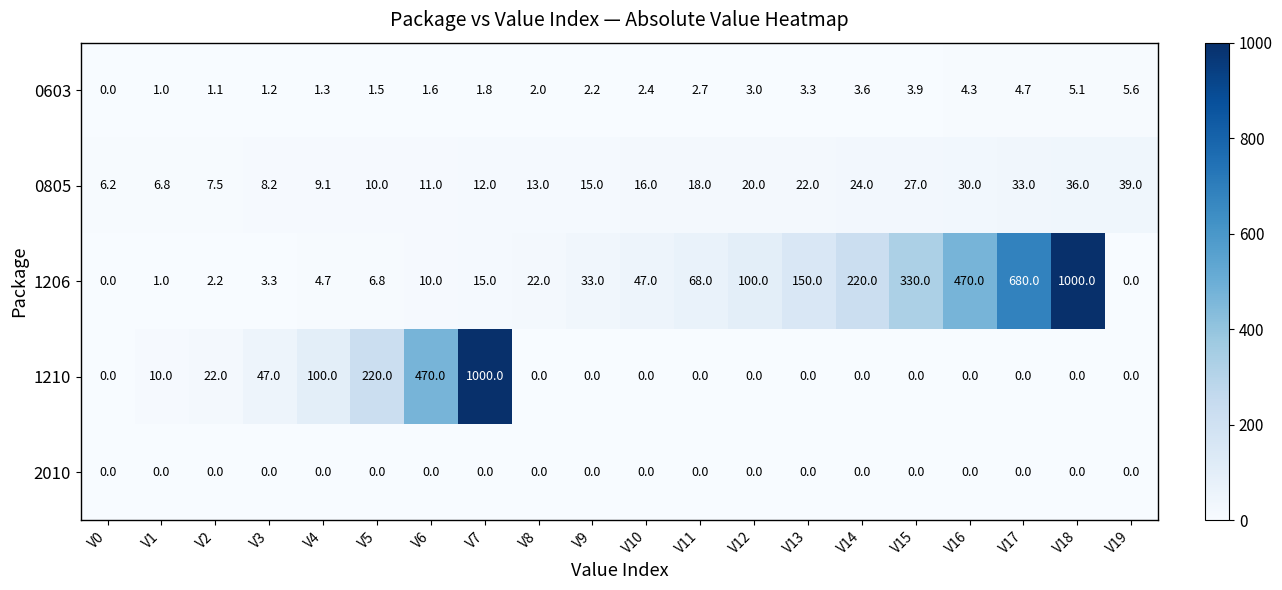

List the labels in order of 0805 value, smallest first.

V0, V1, V2, V3, V4, V5, V6, V7, V8, V9, V10, V11, V12, V13, V14, V15, V16, V17, V18, V19